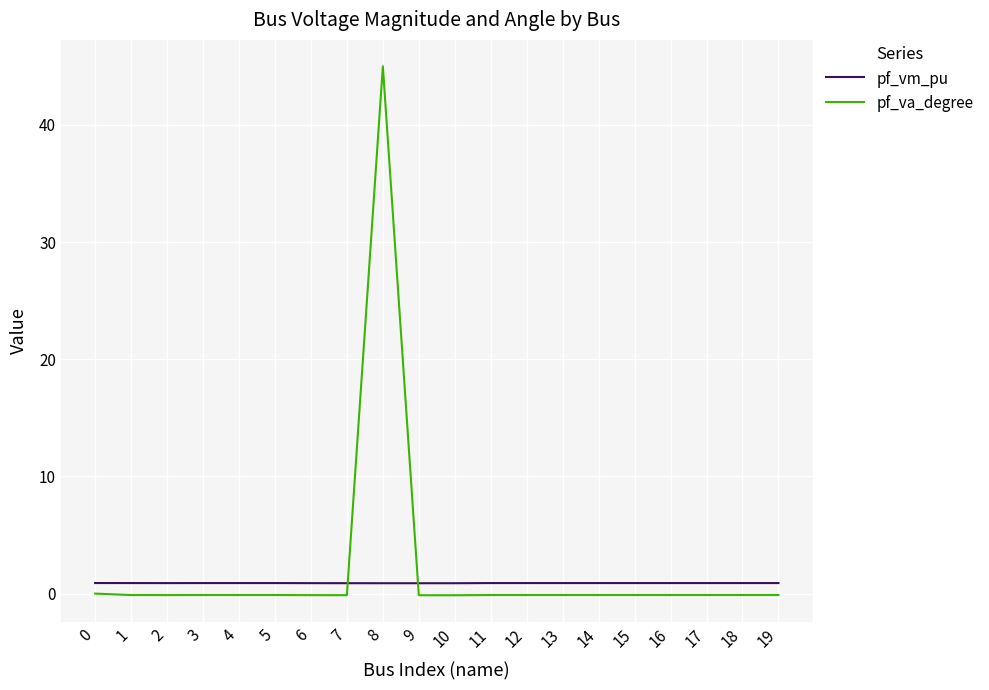

Rank the series at 14 from lowest to highest value.

pf_va_degree, pf_vm_pu